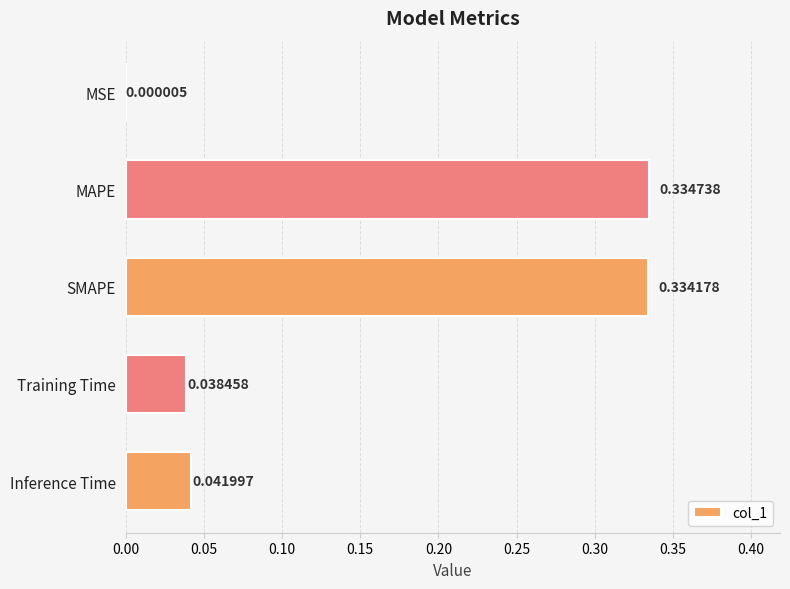

What is the sum of all values?

0.7